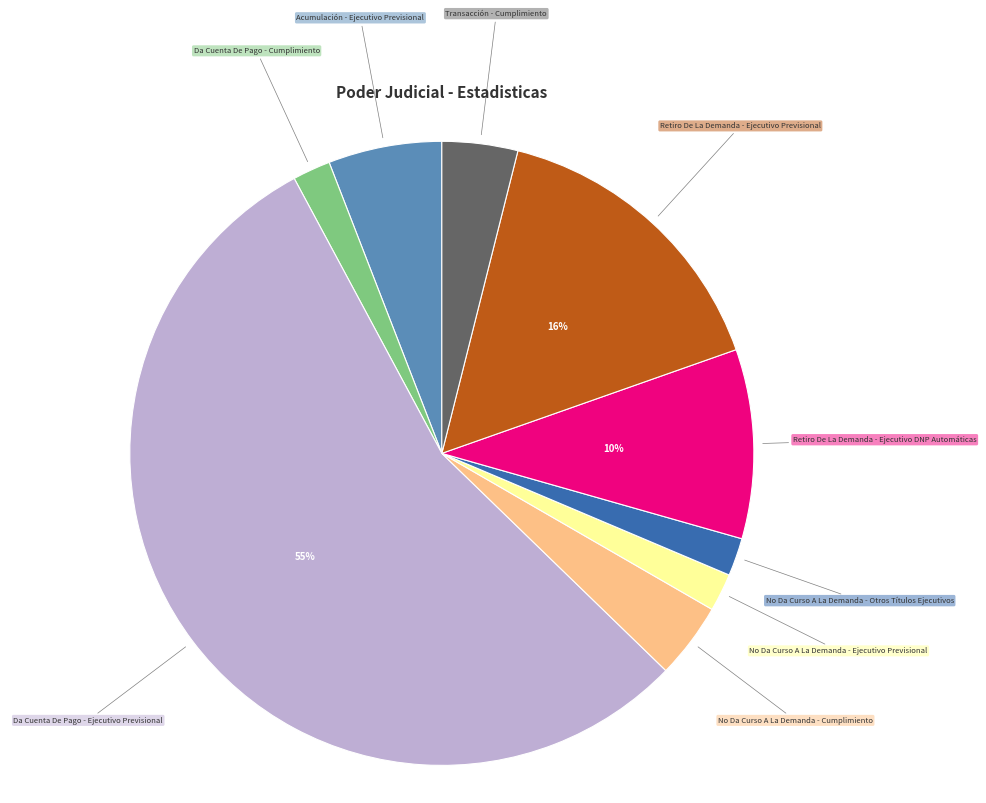

Is there any slice that represents more than half of the pie?

Yes